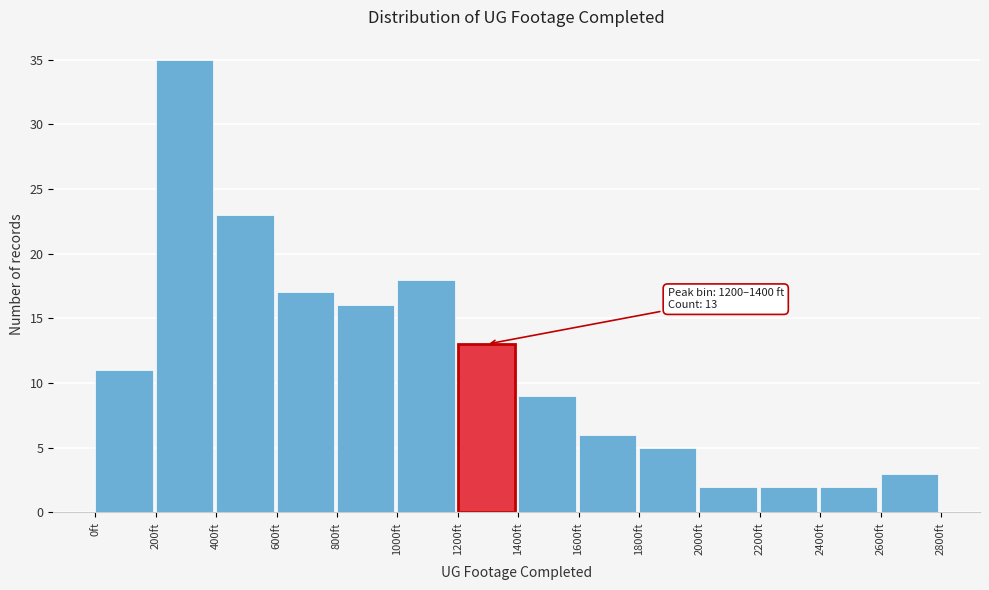

Over which range of the x-axis is the bar tallest?

200 to 400